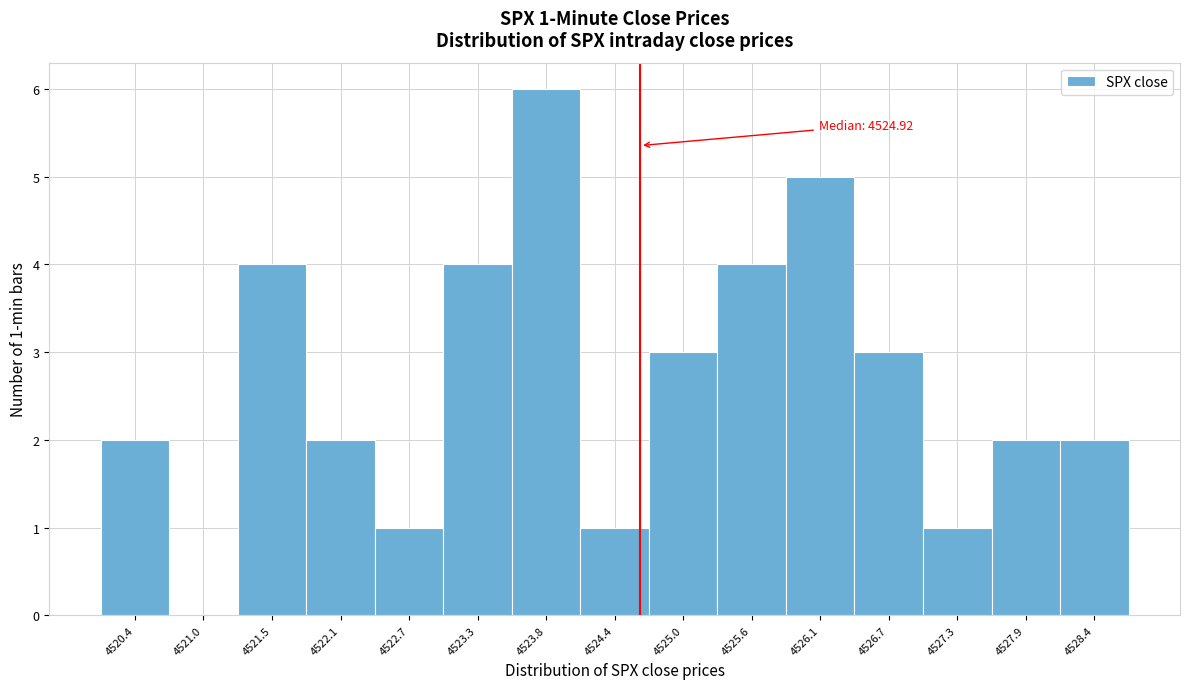

Reading left to right, transcribe all the data shown in this chart.

4520.4=2	4521.0=0	4521.5=4	4522.1=2	4522.7=1	4523.3=4	4523.8=6	4524.4=1	4525.0=3	4525.6=4	4526.1=5	4526.7=3	4527.3=1	4527.9=2	4528.4=2